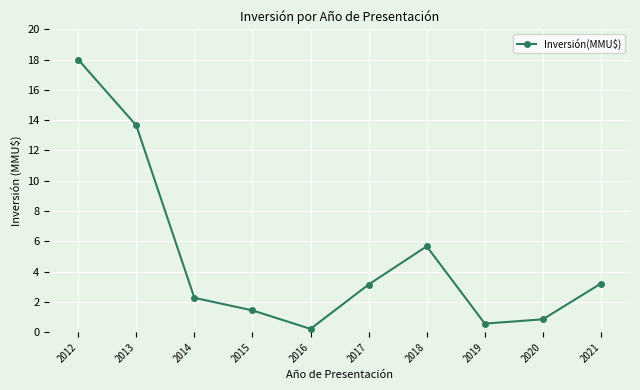

Which category has the highest value across all series?

2012